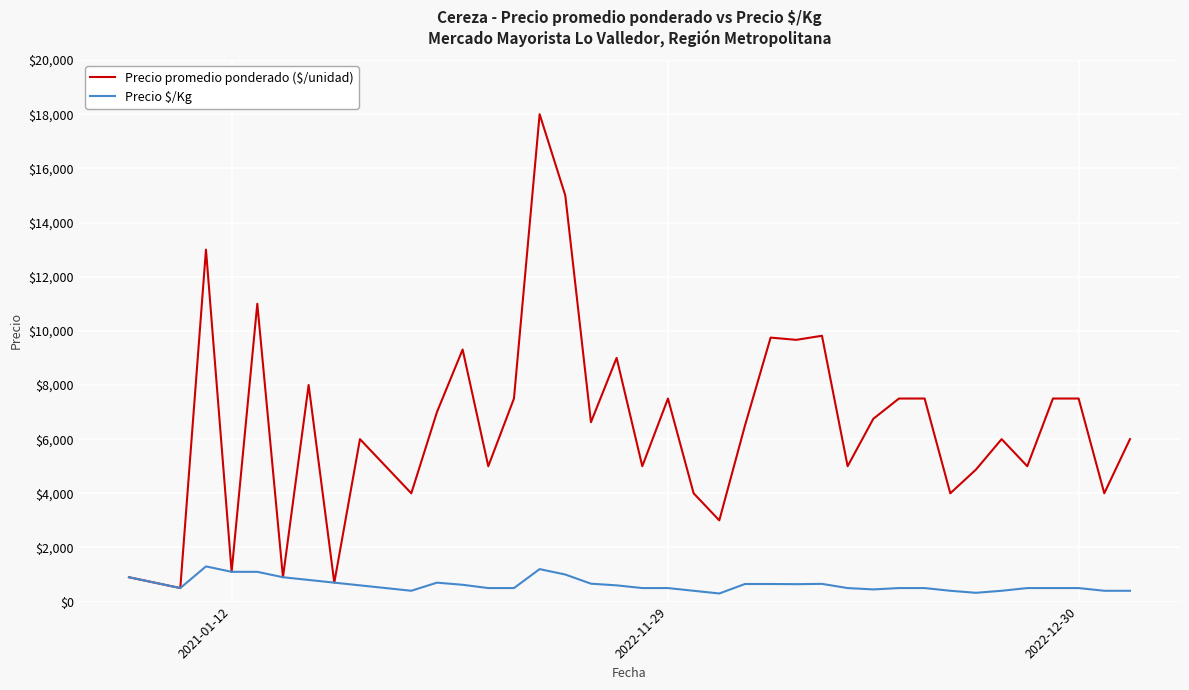

True or false: Precio promedio ponderado ($/unidad) has more than 0 points higher than both neighbors.

True